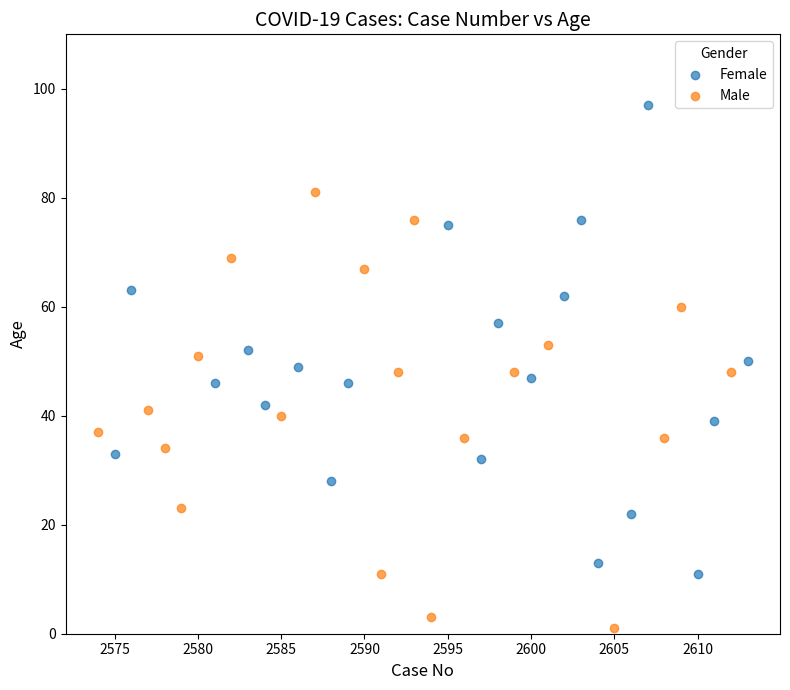

Which series contains the lowest Y value?

Male